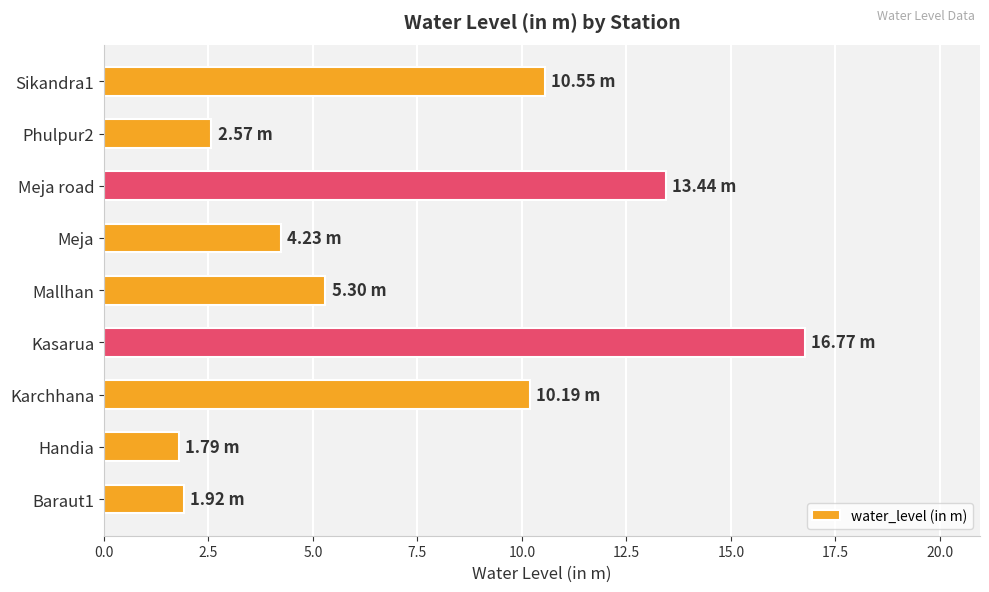

What is the maximum value shown in the chart?

16.8